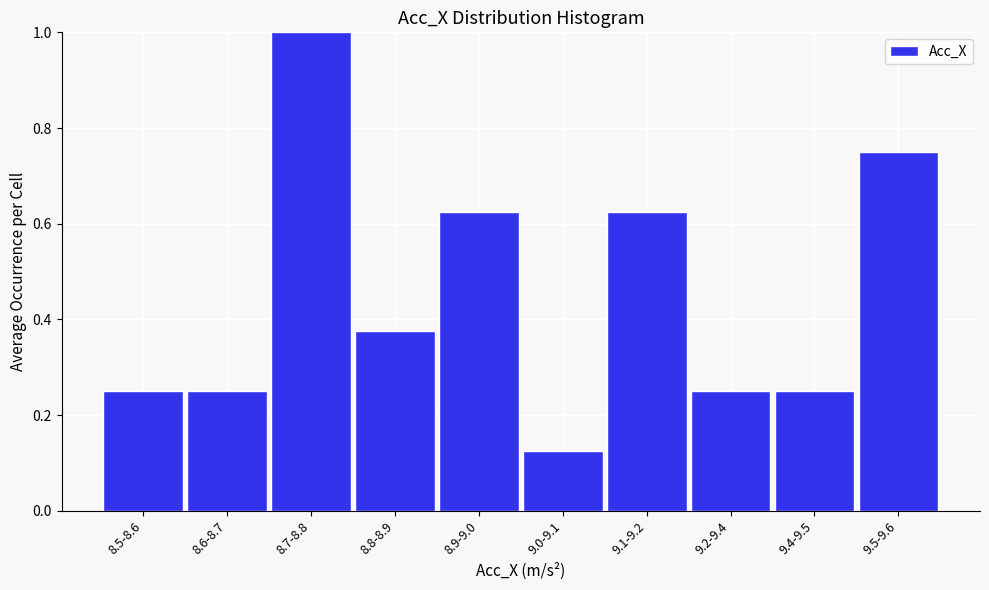

Is it true that the value at 8.9-9.0 is 0.4?

False